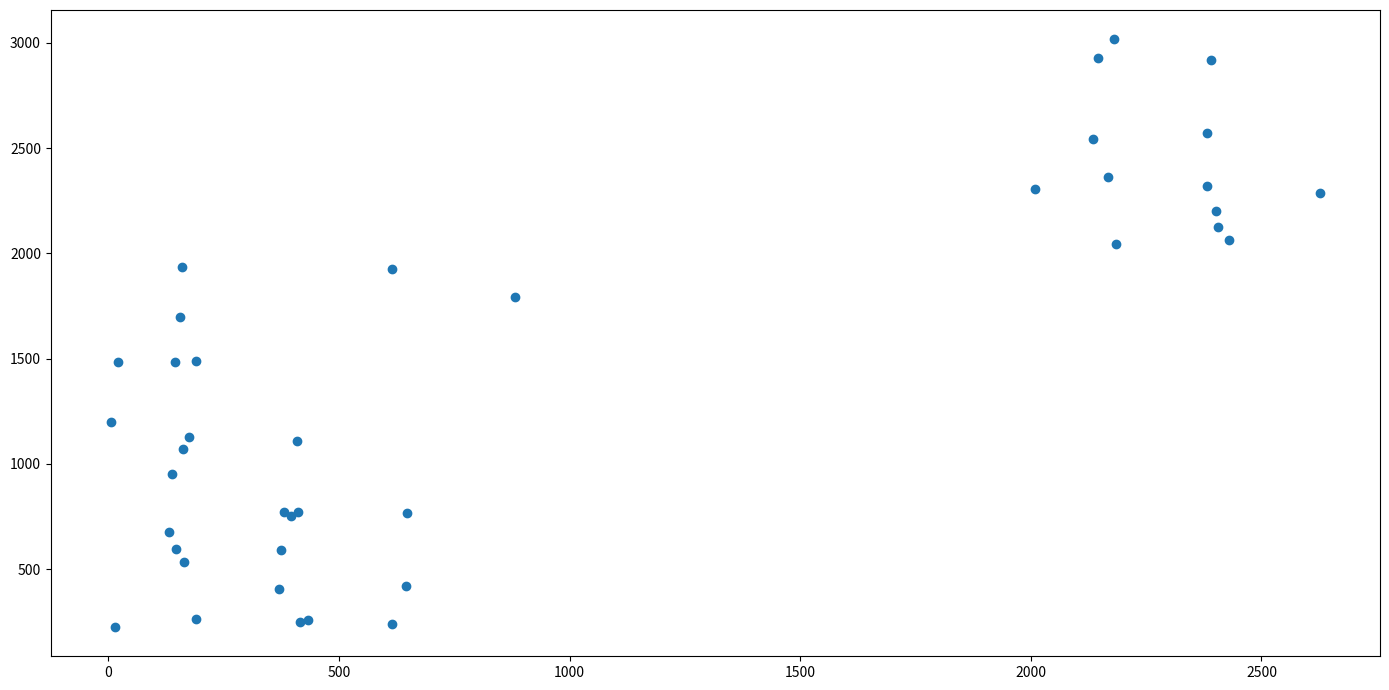

What Y value in the scatter plot is closest to 1621?

1699.2